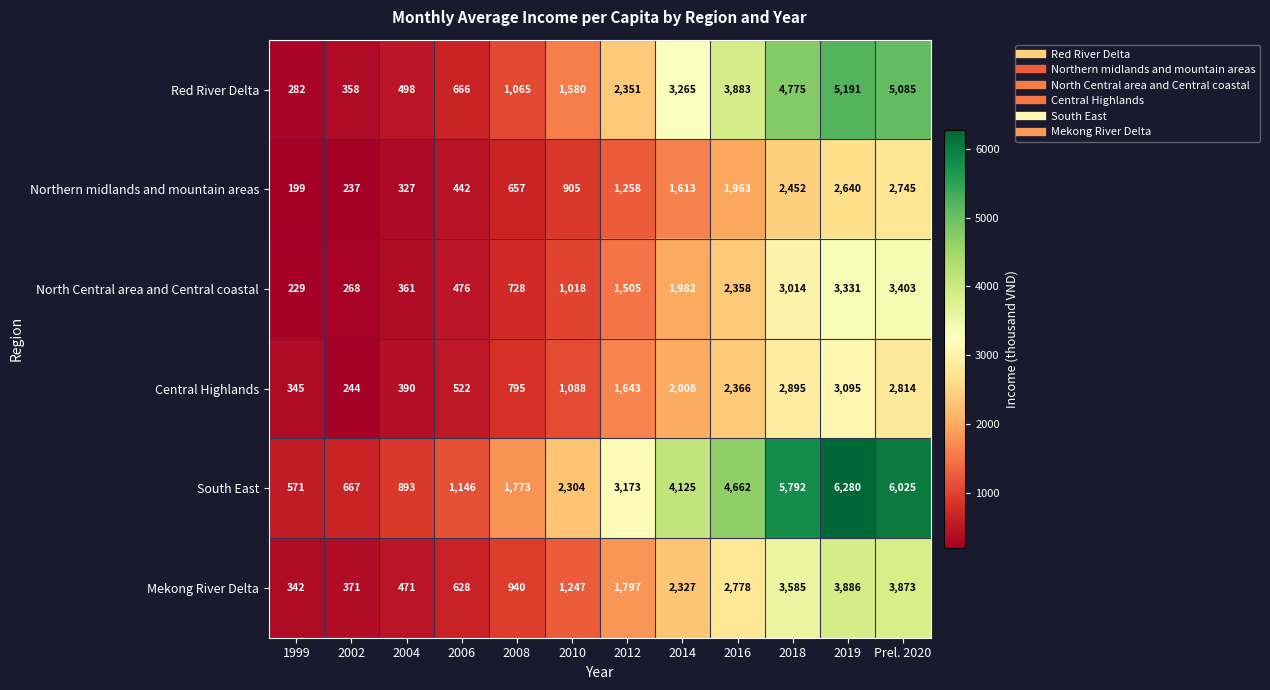

Rank the series at 2002 from highest to lowest value.

South East, Mekong River Delta, Red River Delta, North Central area and Central coastal, Central Highlands, Northern midlands and mountain areas